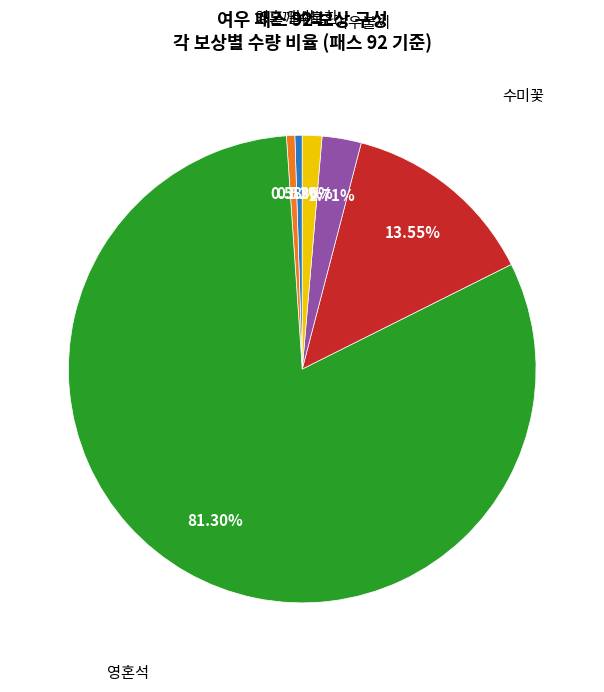

True or false: 여우불씨 accounts for 3% of the total.

True